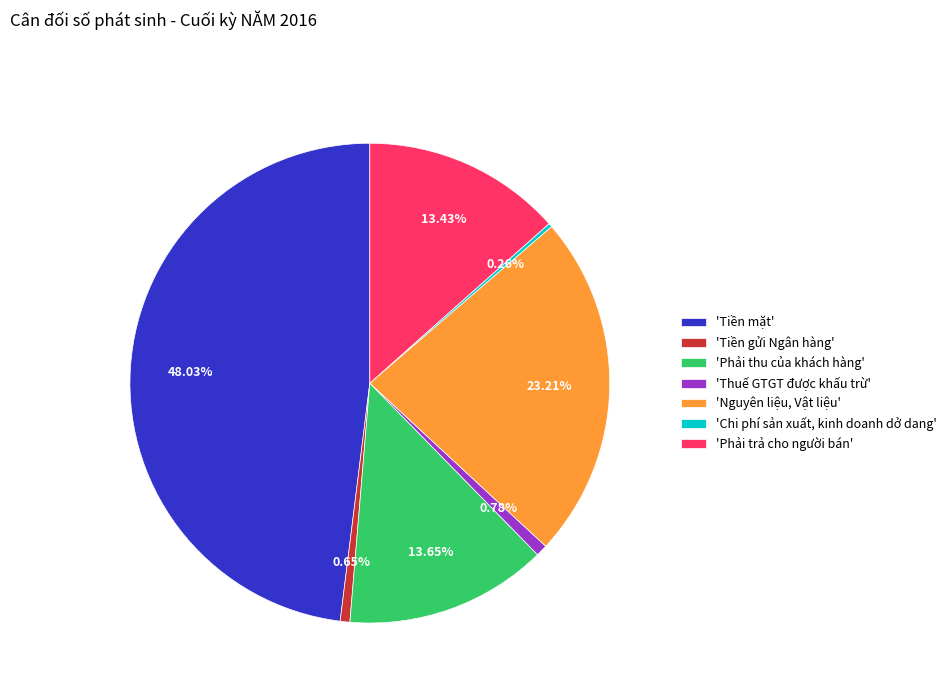

Does any single category account for the majority?

No